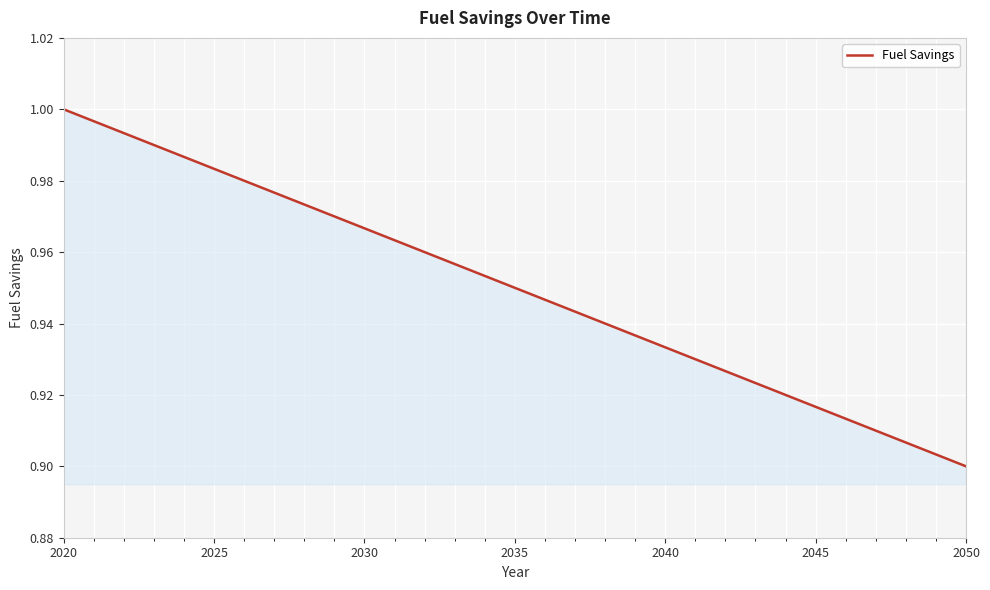

At which category does the chart reach its minimum across all series?

2050